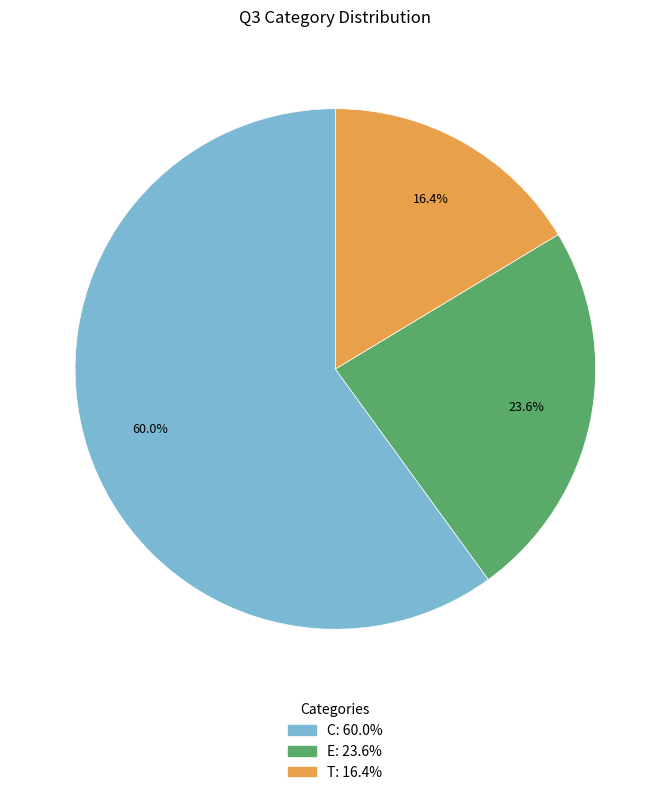

What percentage is the C slice, to the nearest percent?

60%